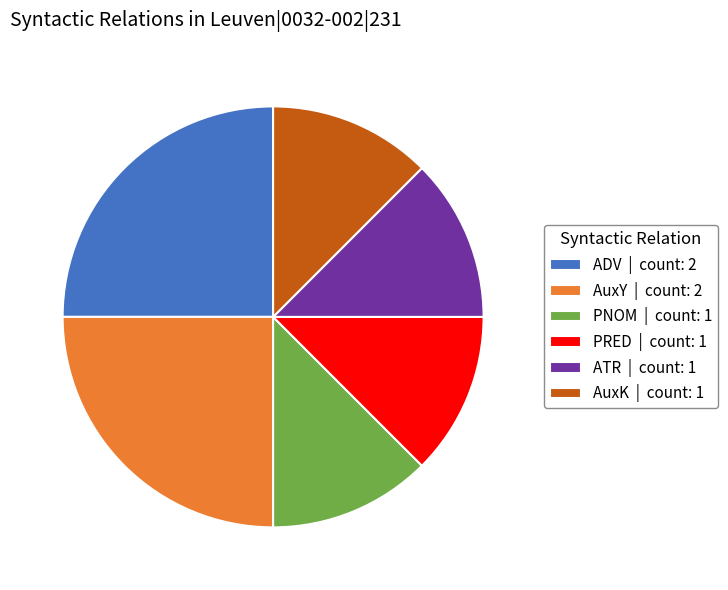

How many slices are in this pie chart?

6